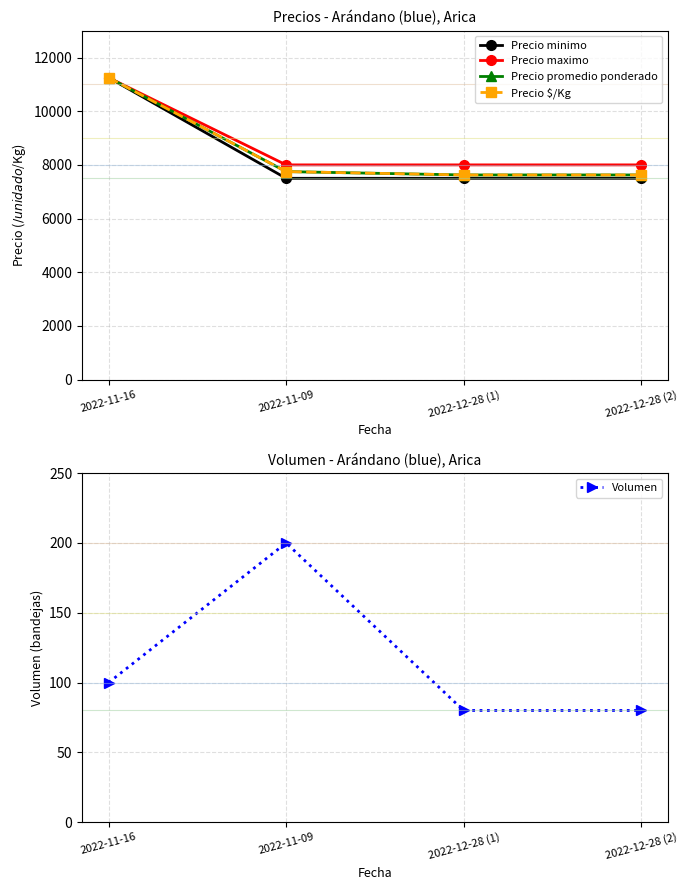

Reading right to left, what are all the values shown in this chart?

Precio minimo: 7500	7500	7500	11250
Precio maximo: 8000	8000	8000	11250
Precio promedio ponderado: 7625	7625	7750	11250
Precio $/Kg: 7625	7625	7750	11250
Volumen: 80	80	200	100